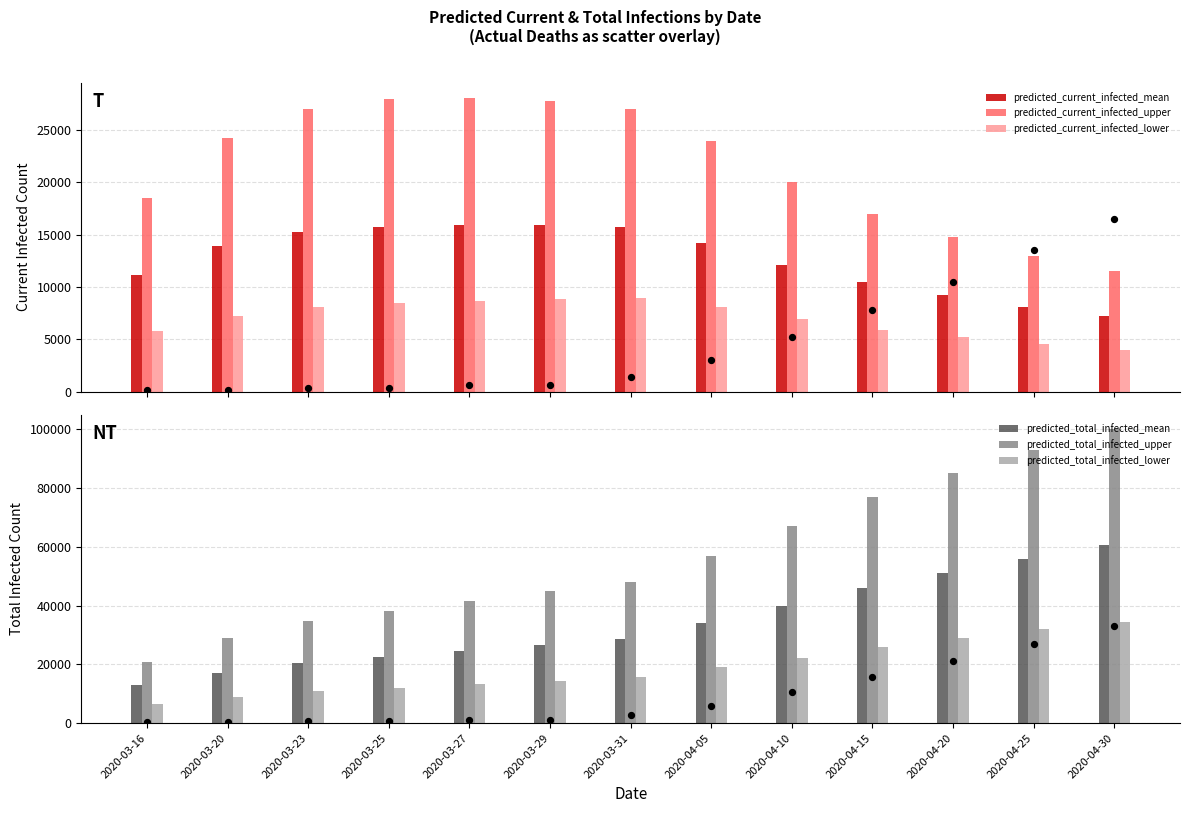

At how many categories does at least one series exceed 53435?

6